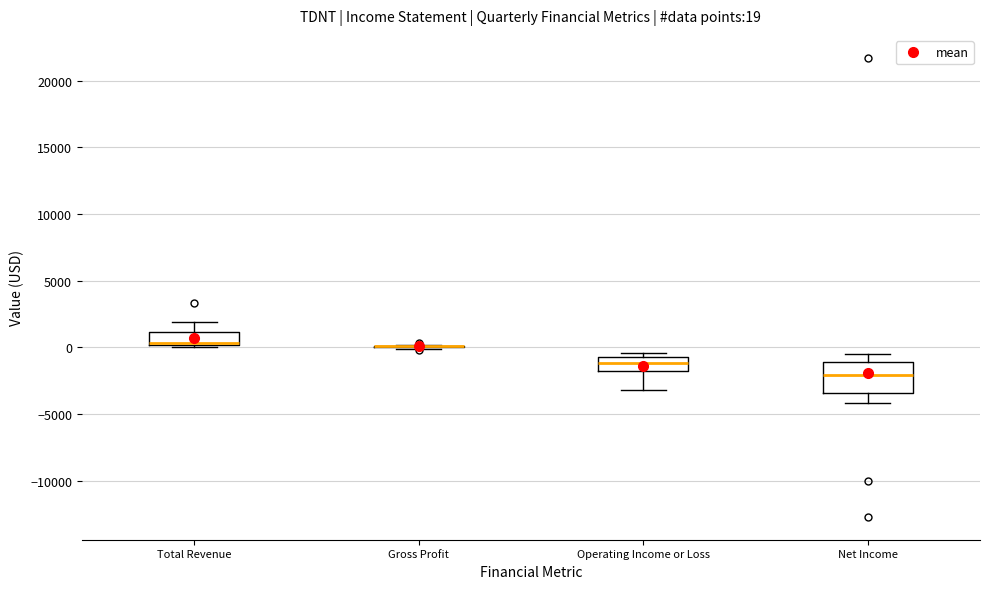

Comparing the boxes themselves (not the whiskers), which one is the tallest?

Net Income